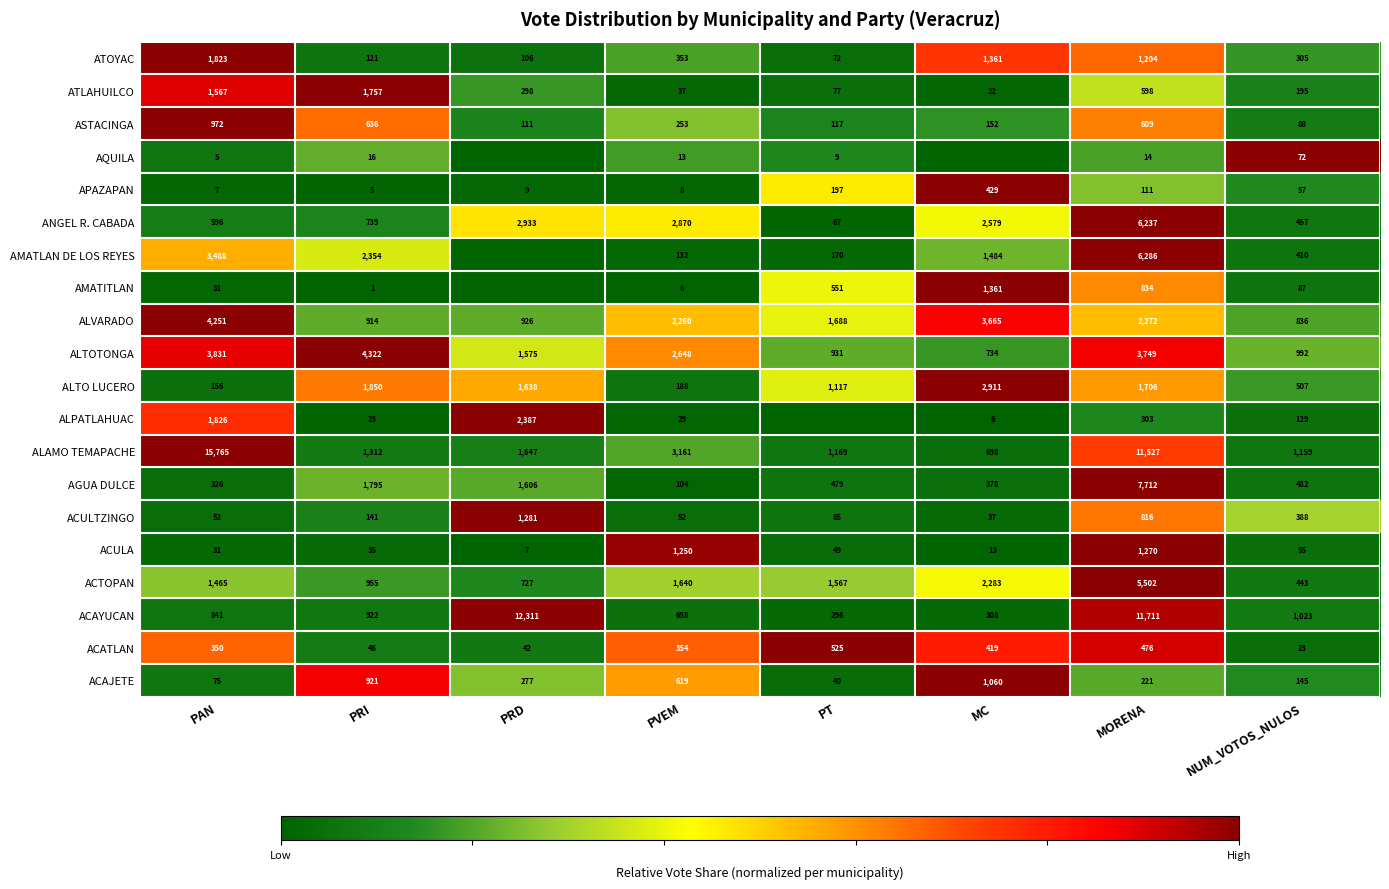

What is the difference between the highest and lowest values at MORENA?

11697